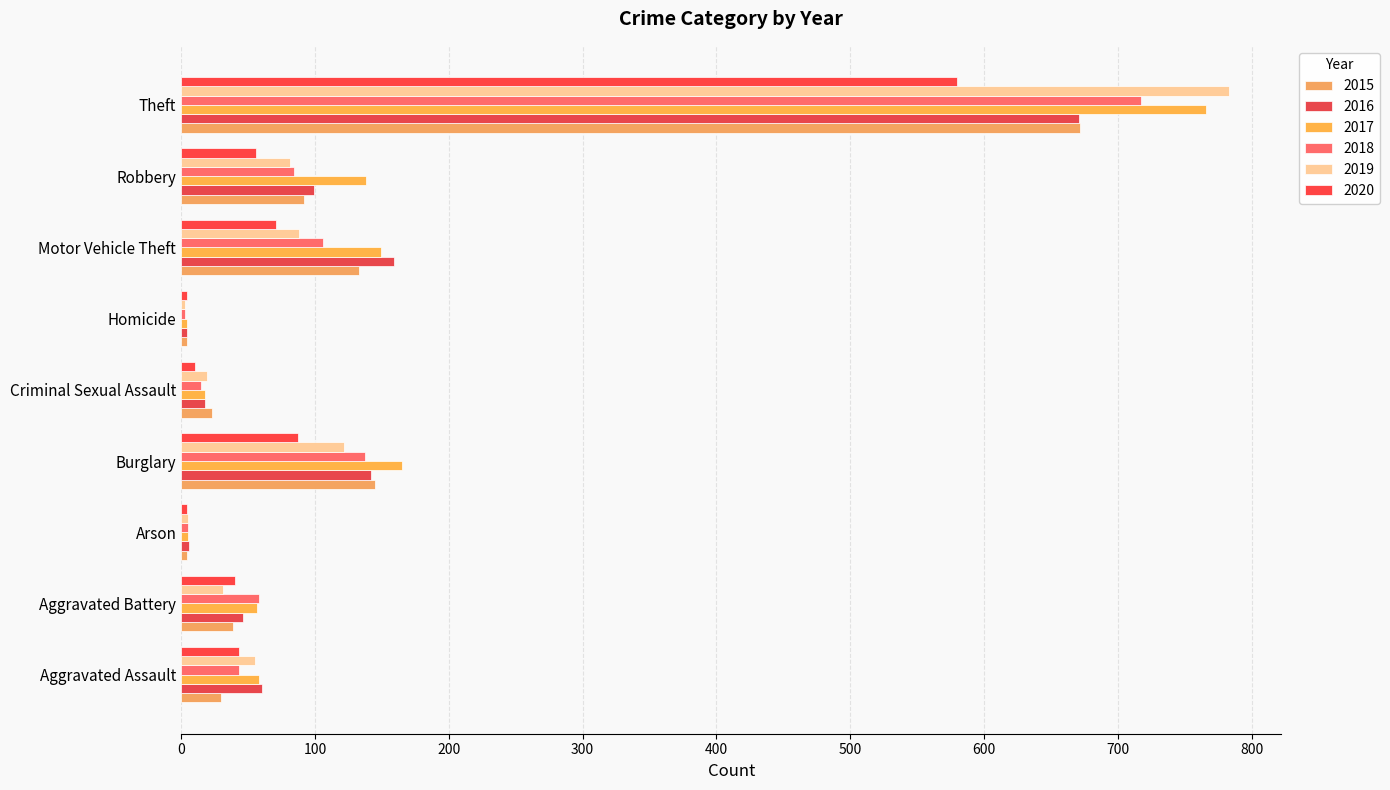

Reading left to right, what are all the values shown in this chart?

2015: 30	39	4	145	23	4	133	92	672
2016: 60	46	6	142	18	4	159	99	671
2017: 58	57	5	165	18	4	149	138	766
2018: 43	58	5	137	15	3	106	84	717
2019: 55	31	5	122	19	3	88	81	783
2020: 43	40	4	87	10	4	71	56	580